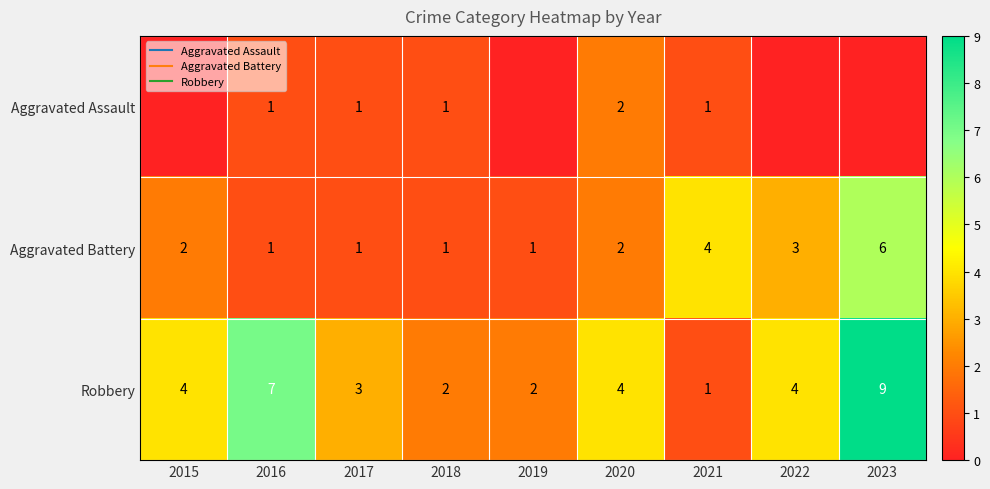

What is the difference between the second highest and minimum values in the Robbery series?

6